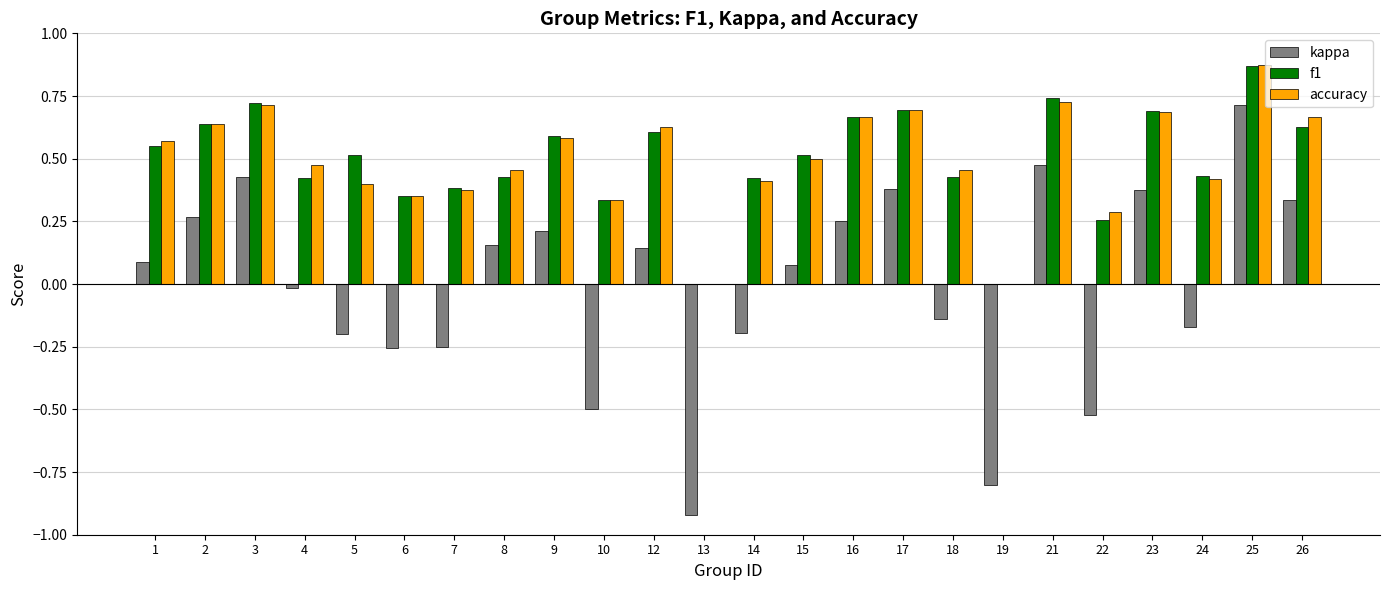

What is the sum of the f1 values at 16 and 25?

1.5